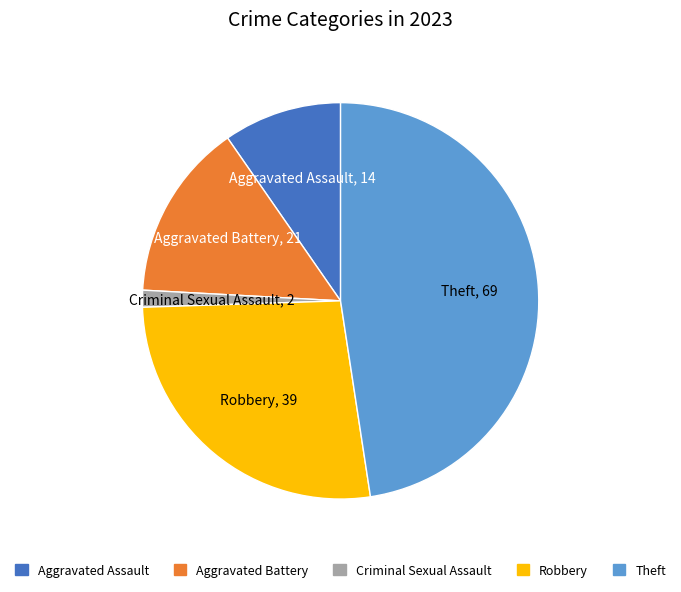

Is Aggravated Assault the majority of the pie?

No